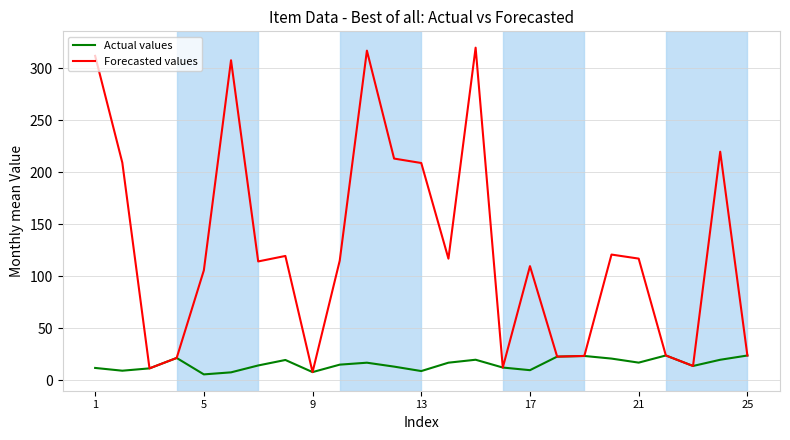

Rank the series by their average value, from lowest to highest.

Actual values, Forecasted values